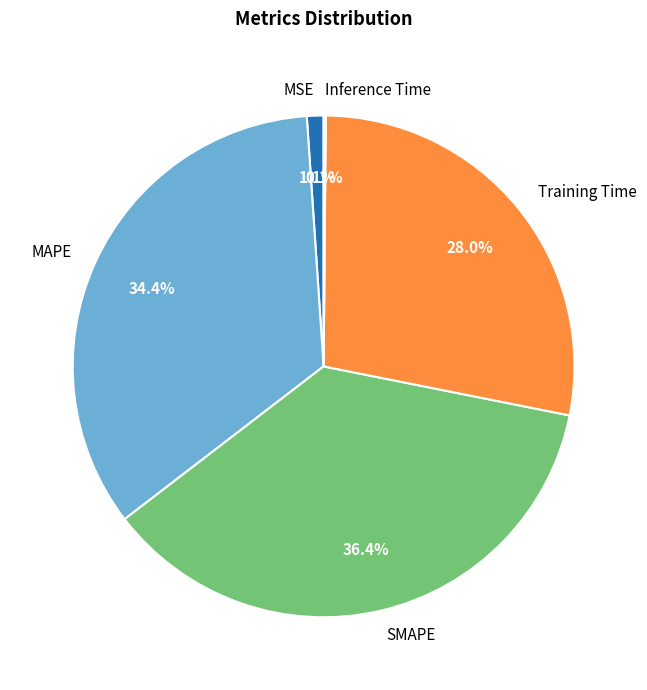

What percentage is NOT represented by Training Time?

72.0%